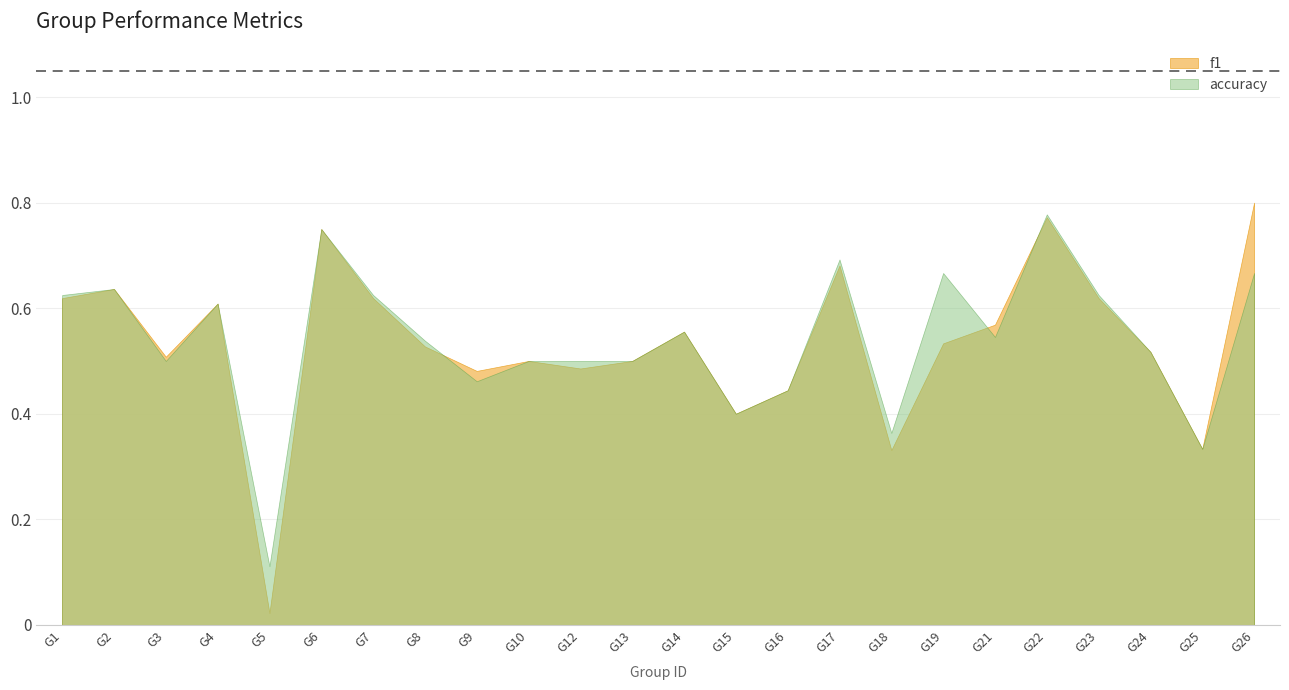

Reading right to left, transcribe all the data shown in this chart.

f1: 0.8	0.3	0.5	0.6	0.8	0.6	0.5	0.3	0.7	0.4	0.4	0.6	0.5	0.5	0.5	0.5	0.5	0.6	0.8	0.0	0.6	0.5	0.6	0.6
accuracy: 0.7	0.3	0.5	0.6	0.8	0.5	0.7	0.4	0.7	0.4	0.4	0.6	0.5	0.5	0.5	0.5	0.5	0.6	0.8	0.1	0.6	0.5	0.6	0.6